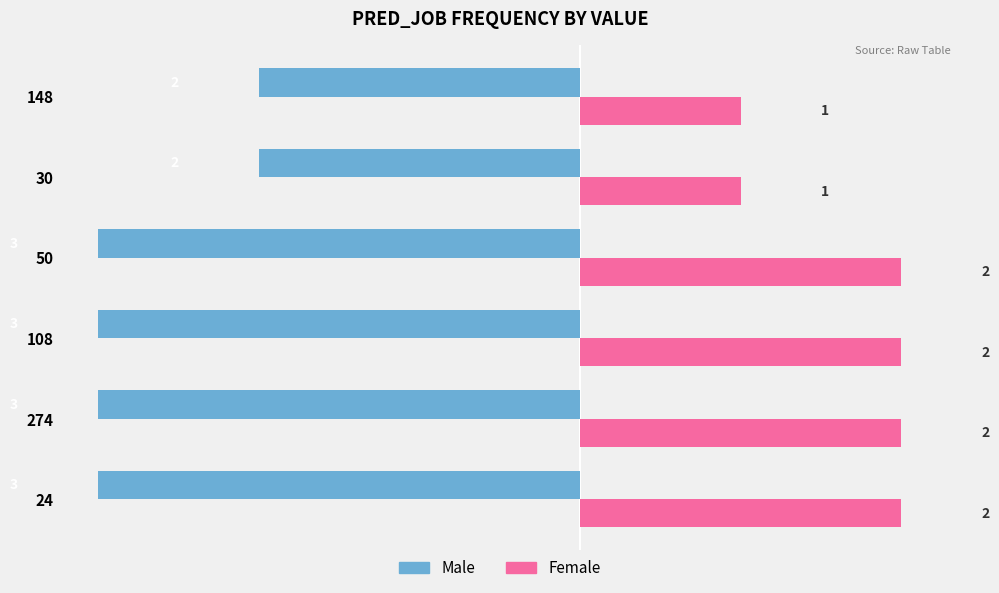

Count the number of categories in the chart.

6